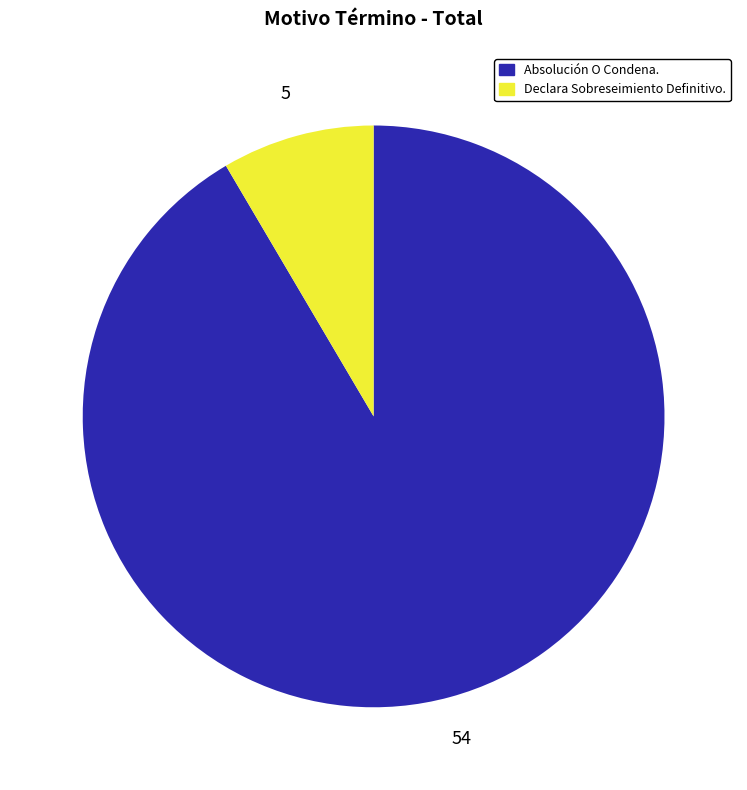

The Absolución O Condena. slice represents 92% of the pie. True or false?

True